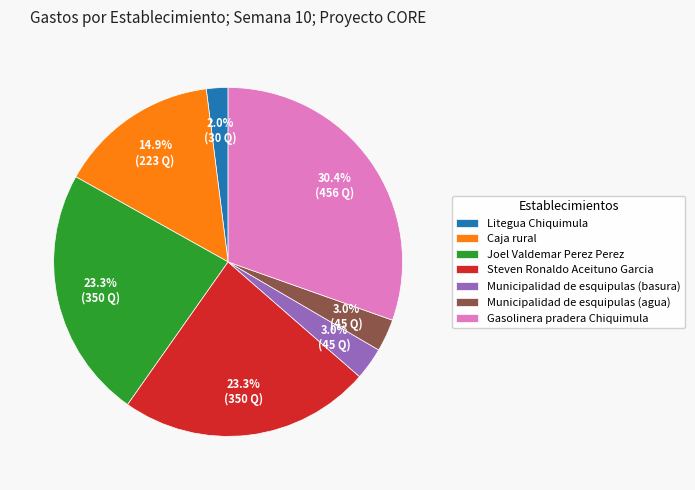

What portion of the pie excludes Joel Valdemar Perez Perez?

76.7%